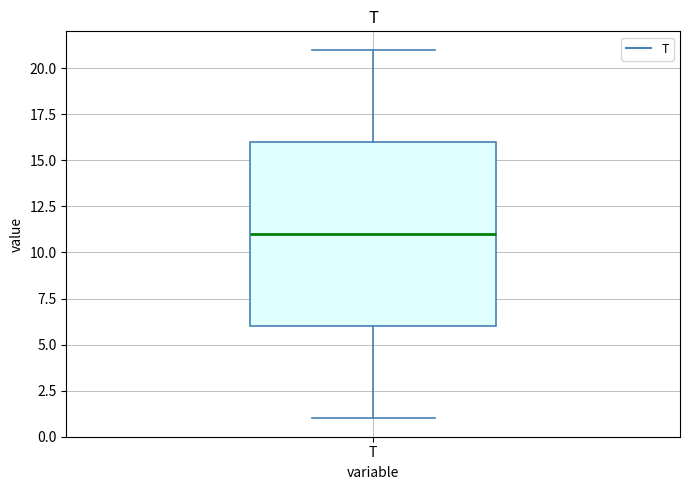

Read this box plot against the y-axis: the position of the median line, the range covered by the box, and the ends of both whiskers. The values are not printed on the chart, so give them approximately, as read against the axis.

median 11, box 6 to 16, whiskers 1 to 21